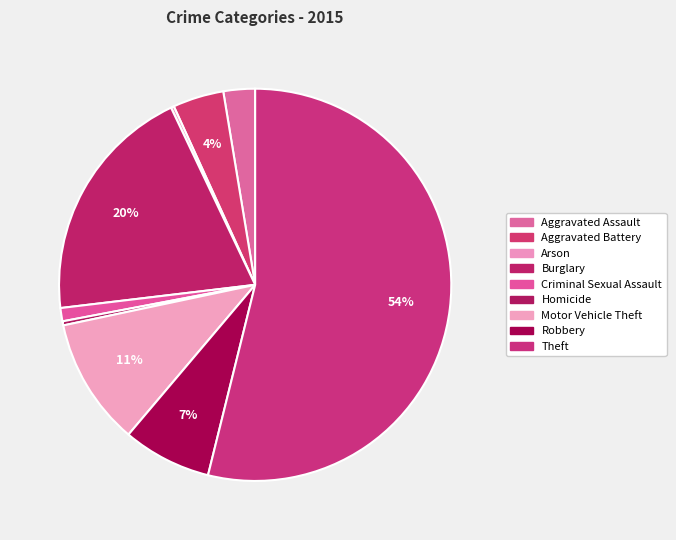

Rank the categories by value from highest to lowest.

Theft, Burglary, Motor Vehicle Theft, Robbery, Aggravated Battery, Aggravated Assault, Criminal Sexual Assault, Homicide, Arson